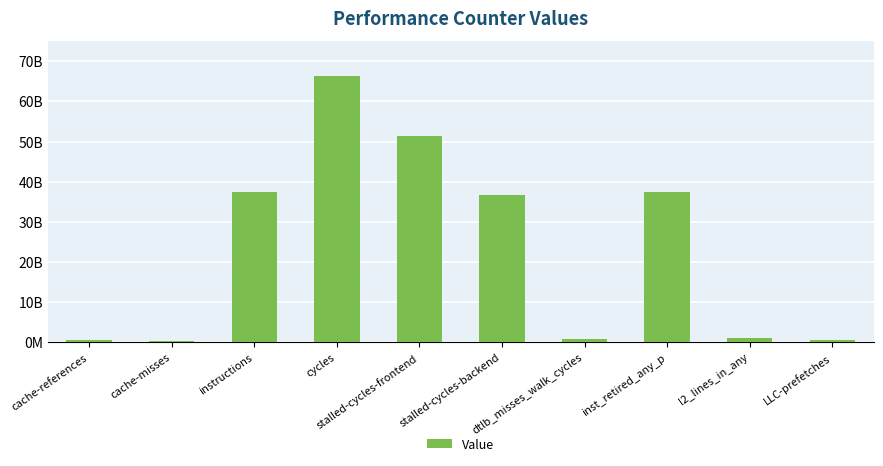

What is the ratio of the value at instructions to the value at cache-misses?

141.3